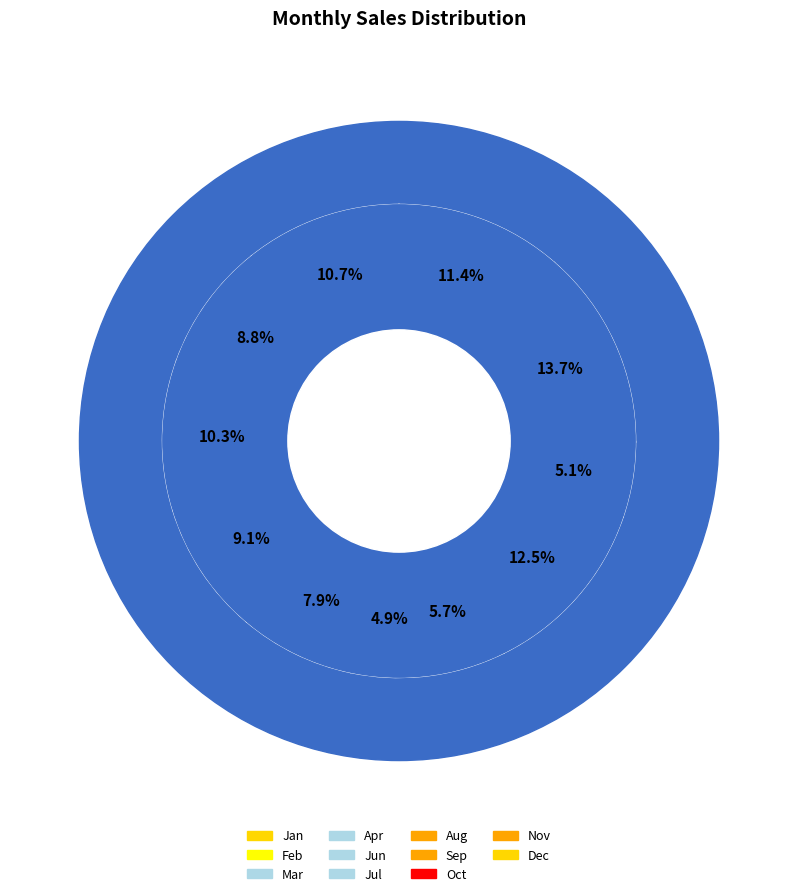

Is there any slice that represents more than half of the pie?

No